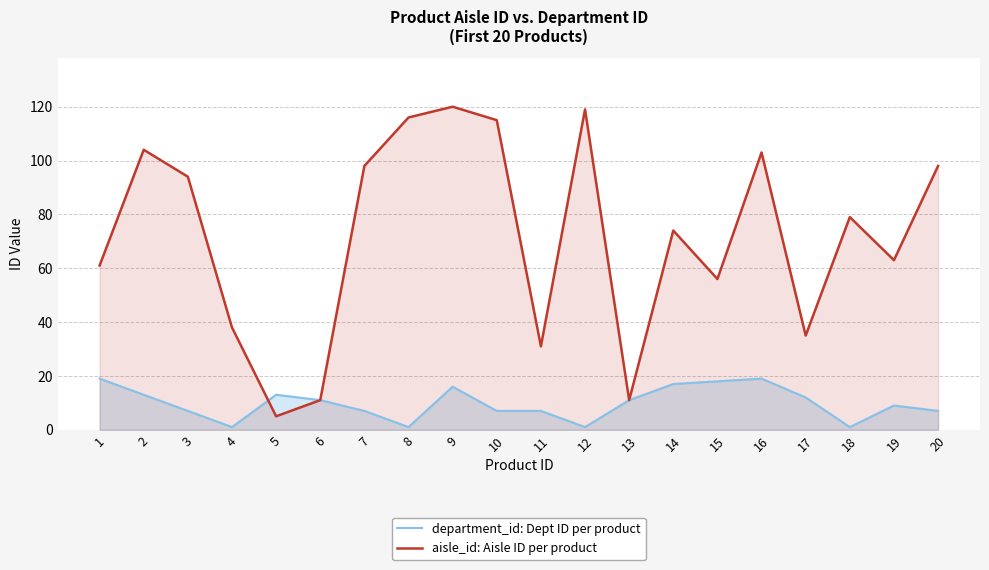

Which series has the widest spread of values?

aisle_id: Aisle ID per product